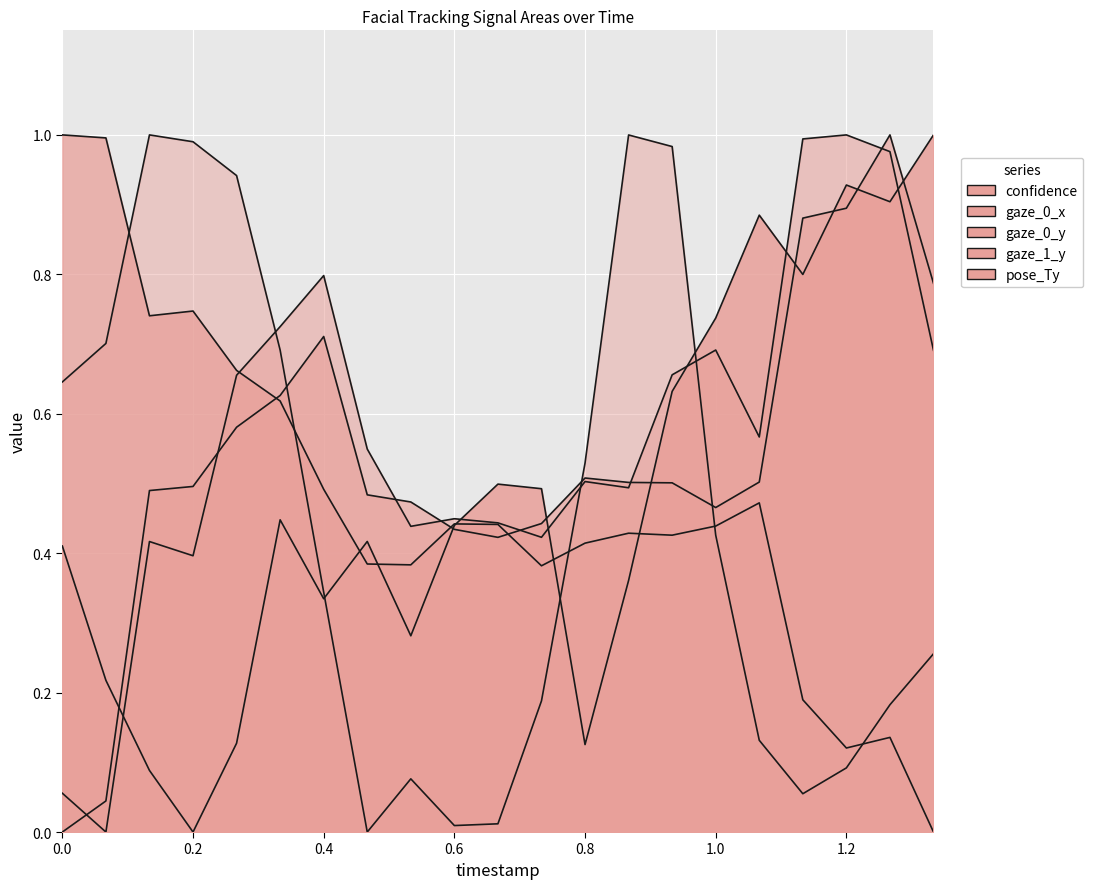

Reading left to right, extract all data points from this chart.

confidence: 0.4	0.2	0.1	0.0	0.1	0.4	0.3	0.4	0.3	0.4	0.5	0.5	0.1	0.4	0.6	0.7	0.9	0.8	0.9	0.9	1.0
gaze_0_x: 1.0	1.0	0.7	0.7	0.7	0.6	0.5	0.4	0.4	0.4	0.4	0.4	0.4	0.4	0.4	0.4	0.5	0.2	0.1	0.1	0.0
gaze_0_y: 0.0	0.0	0.5	0.5	0.6	0.6	0.7	0.5	0.5	0.4	0.4	0.4	0.5	0.5	0.5	0.5	0.5	0.9	0.9	1.0	0.8
gaze_1_y: 0.1	0.0	0.4	0.4	0.7	0.7	0.8	0.5	0.4	0.4	0.4	0.4	0.5	0.5	0.7	0.7	0.6	1.0	1.0	1.0	0.7
pose_Ty: 0.6	0.7	1.0	1.0	0.9	0.7	0.3	0.0	0.1	0.0	0.0	0.2	0.5	1.0	1.0	0.4	0.1	0.1	0.1	0.2	0.3